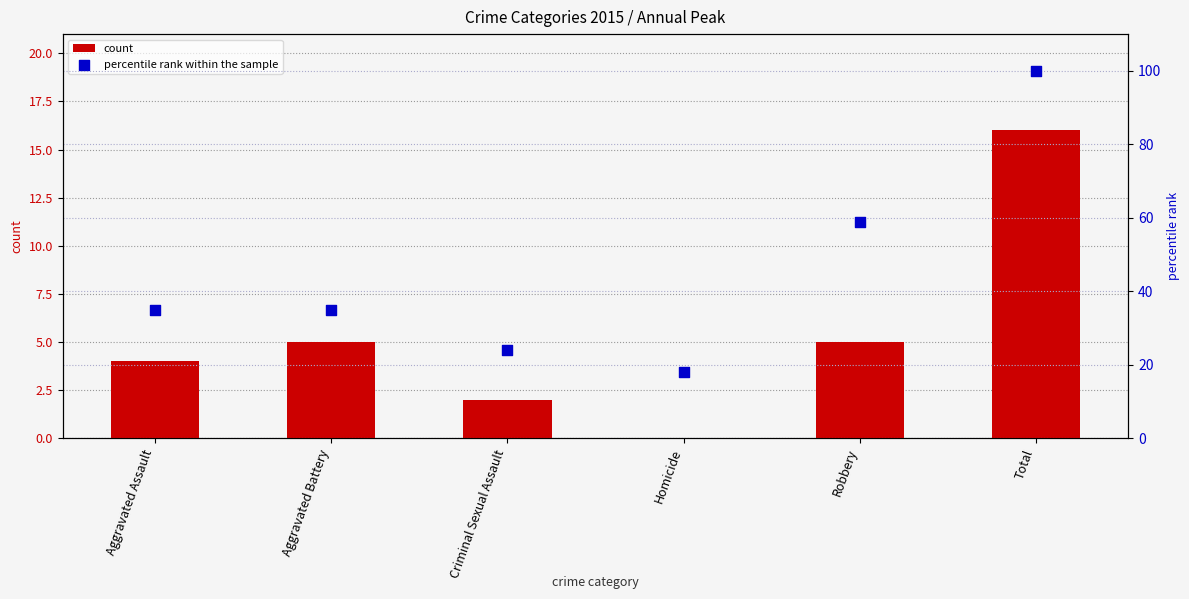

What are all the series names shown in the legend?

count, percentile rank within the sample